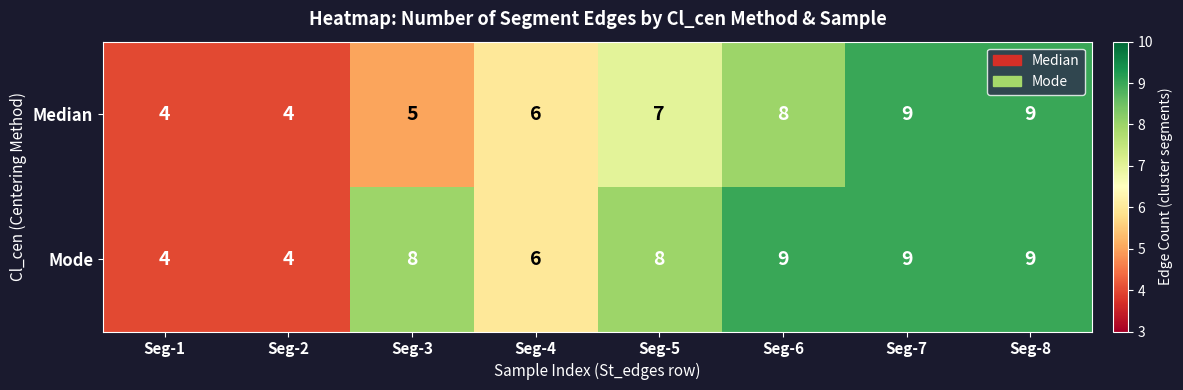

True or false: Mode has a value of 8 at Seg-3.

True